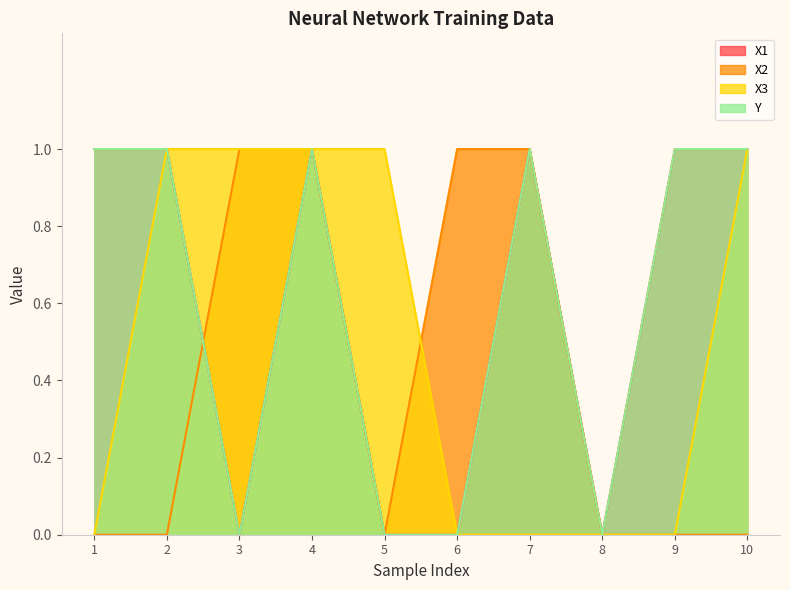

What is the sum of all X3 values?

5